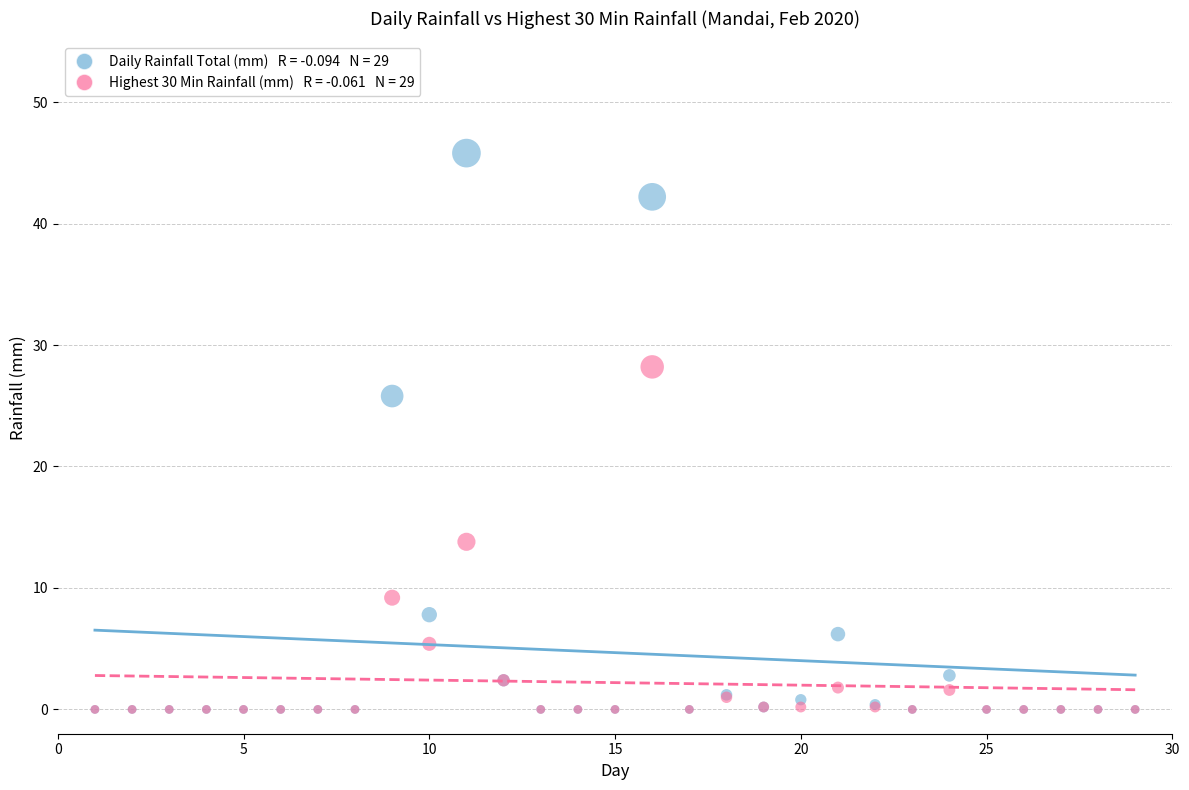

Across all series, what Y value is closest to 22?

25.8